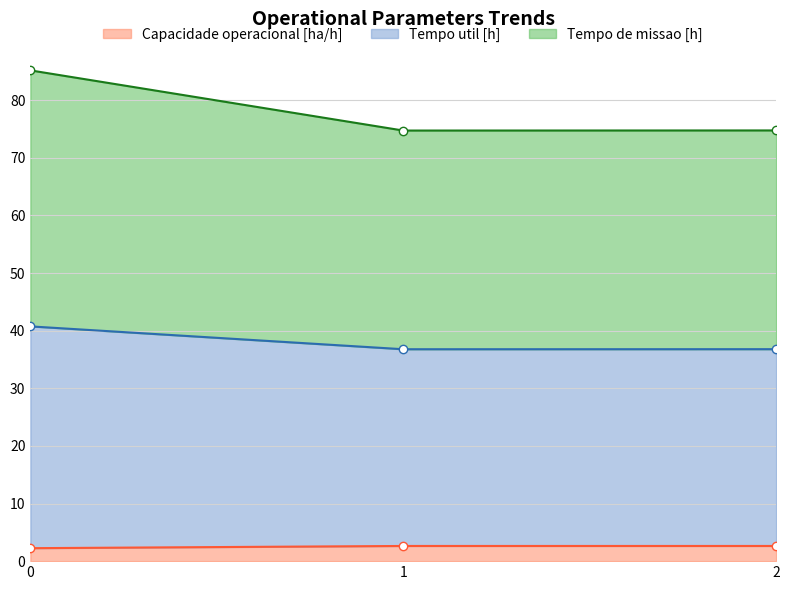

Between 0 and 2, which is larger?

2